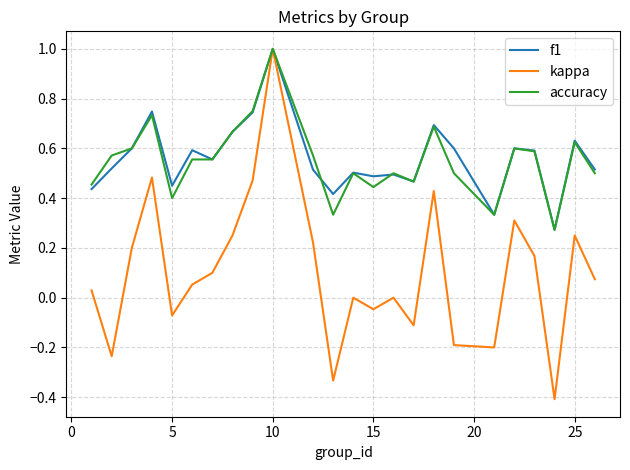

What is the maximum value for f1?

1.0